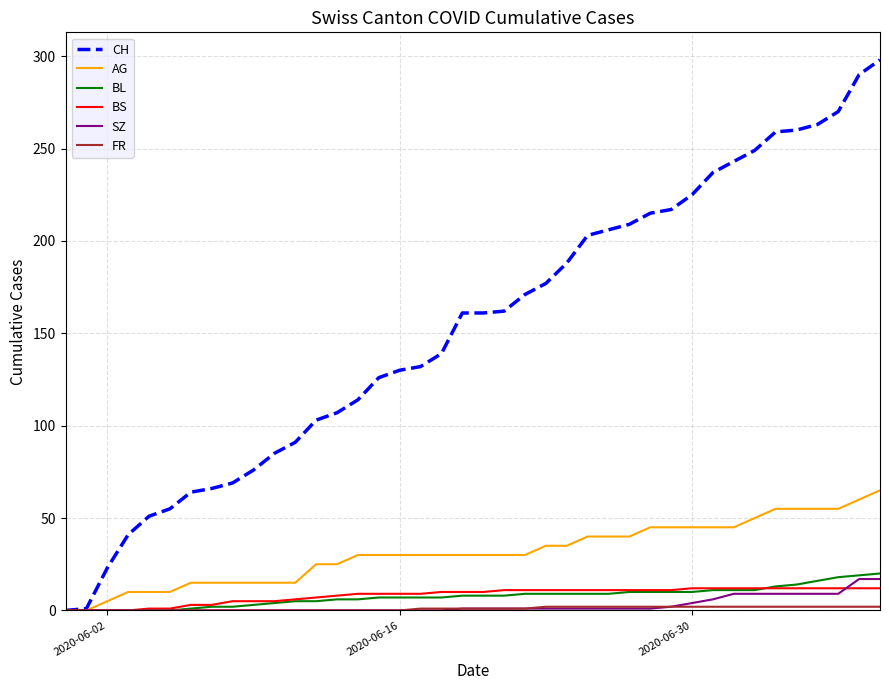

What is the maximum value for CH?

298